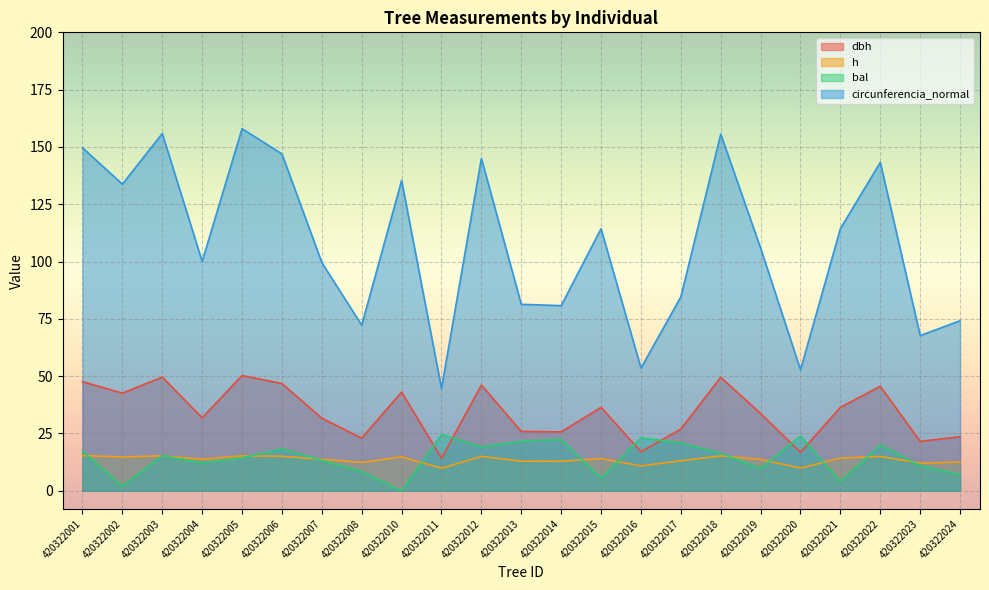

Which has a higher value, 420322011 or 420322021?

420322021